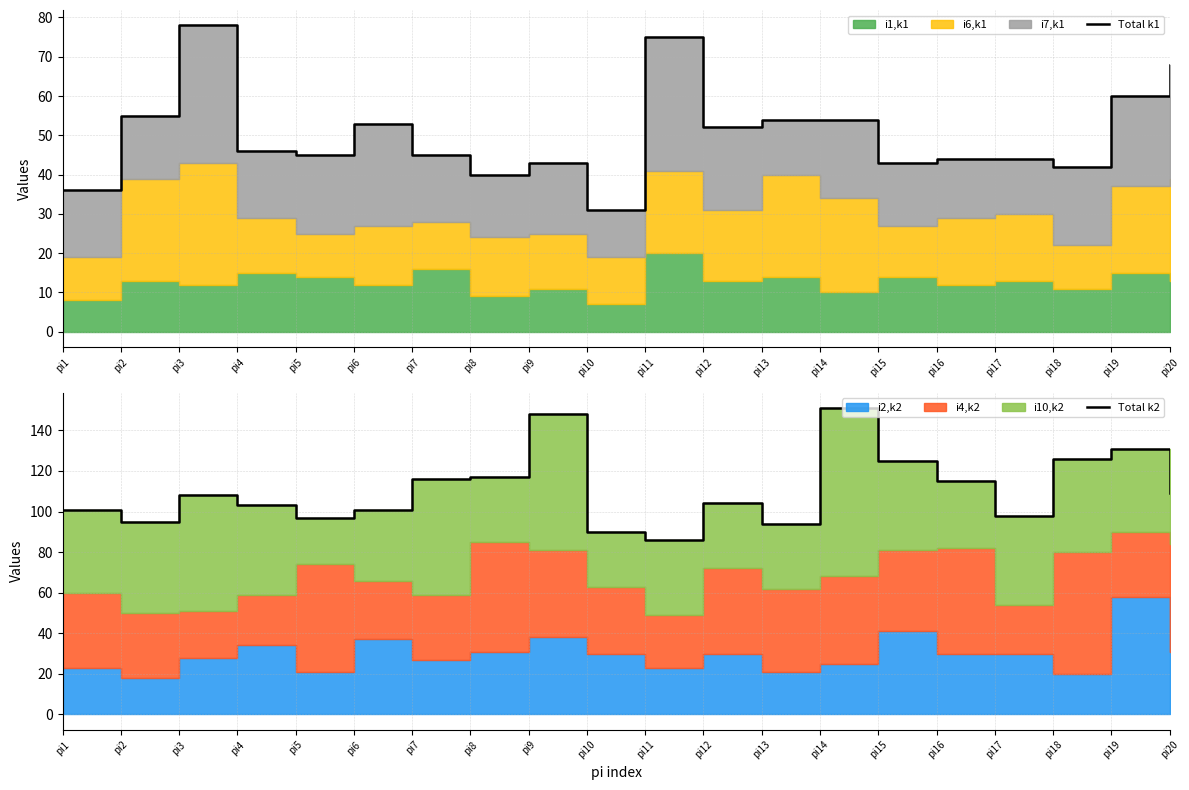

True or false: Total k2 and Total k1 intersect in this chart.

False